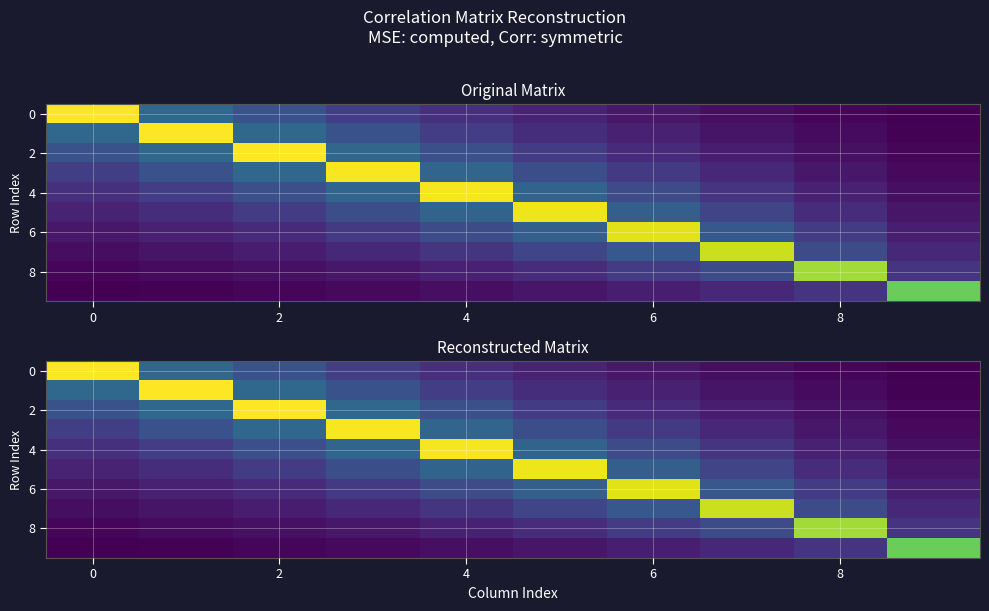

What is the difference between the maximum and minimum values in the 6 series?

1.2